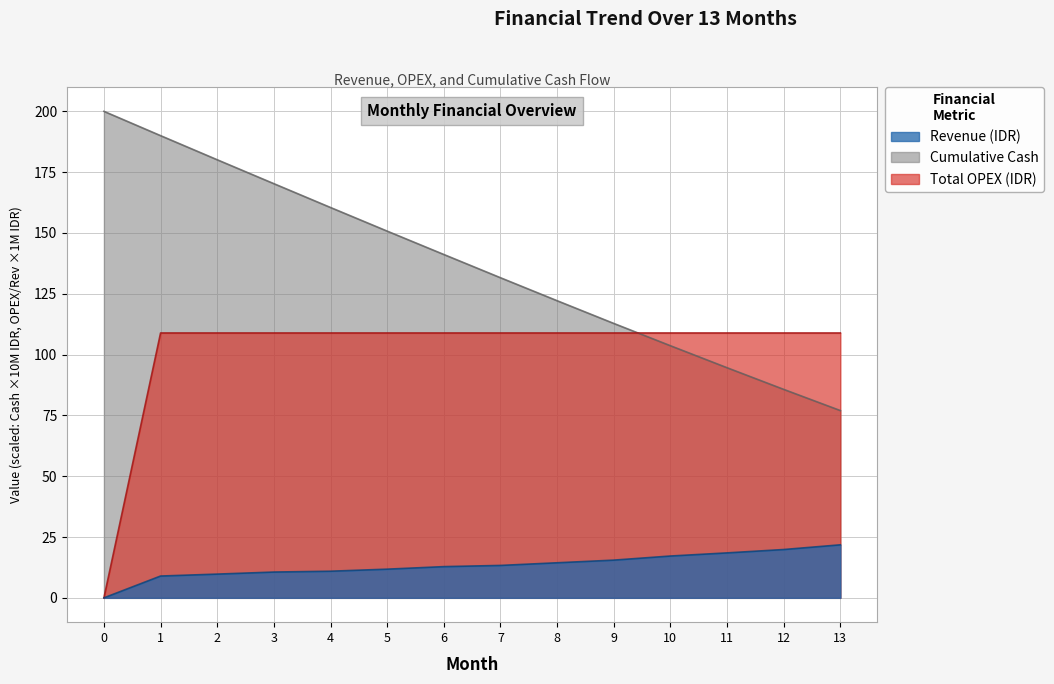

Does the chart have visible grid lines?

Yes